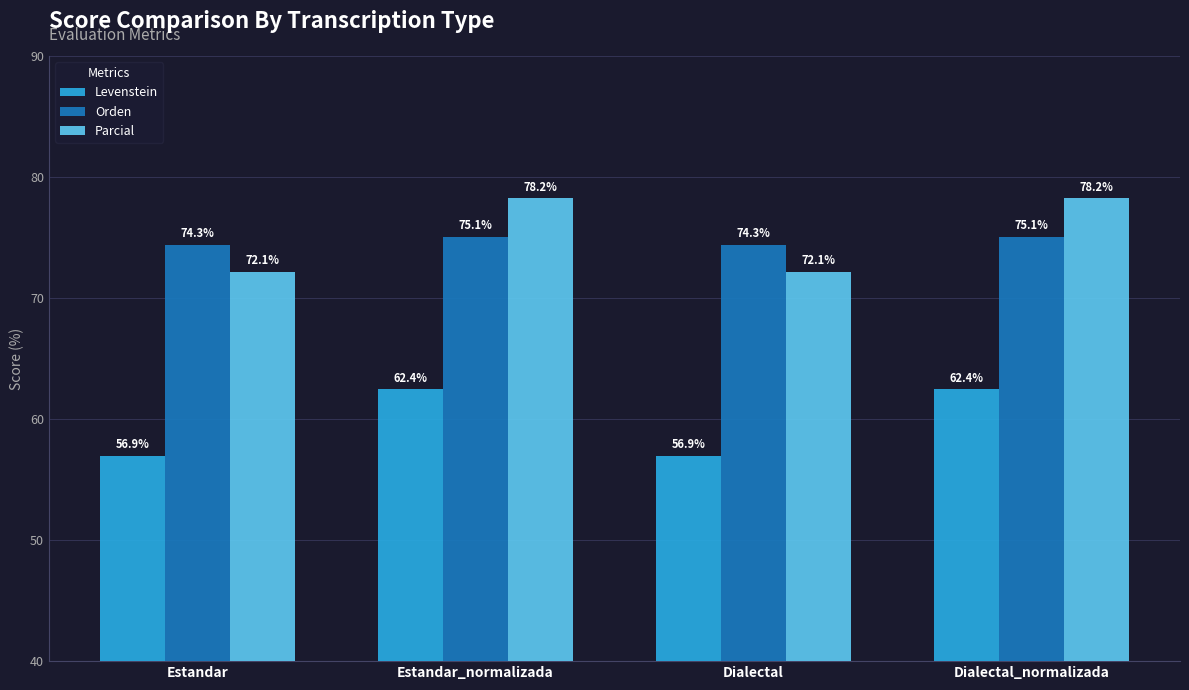

Is the value of Parcial at Estandar greater than the value of Levenstein at Estandar_normalizada?

Yes